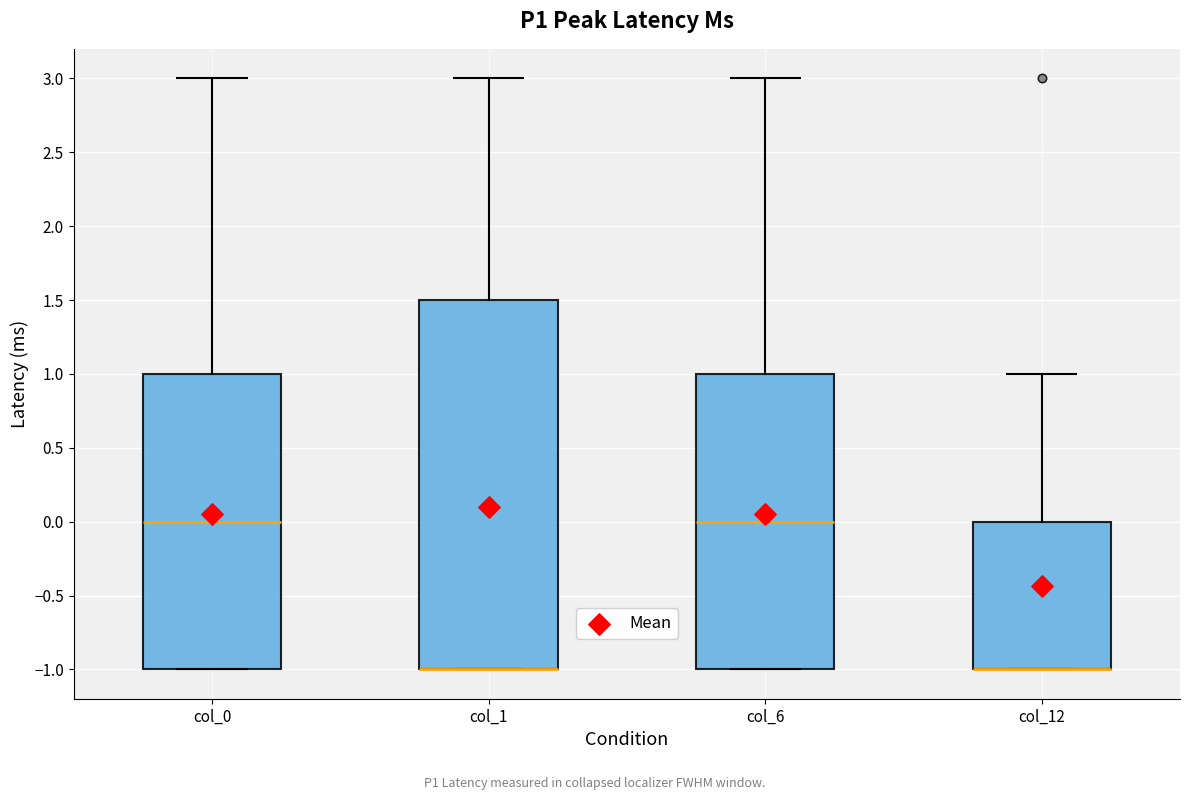

Which box is the tallest, from its lower edge to its upper edge?

col_1